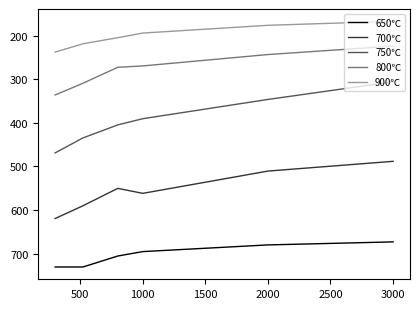

Reading left to right, list all the values displayed in this chart.

650℃: 730.7	730.7	705.6	695.4	680.1	673.1
700℃: 619.5	590.3	550.4	561.8	510.7	488.3
750℃: 469.0	434.6	404.8	390.5	346.3	305.8
800℃: 336.2	309.2	272.6	269.4	243.4	224.0
900℃: 237.7	218.7	204.7	194.1	176.3	167.1